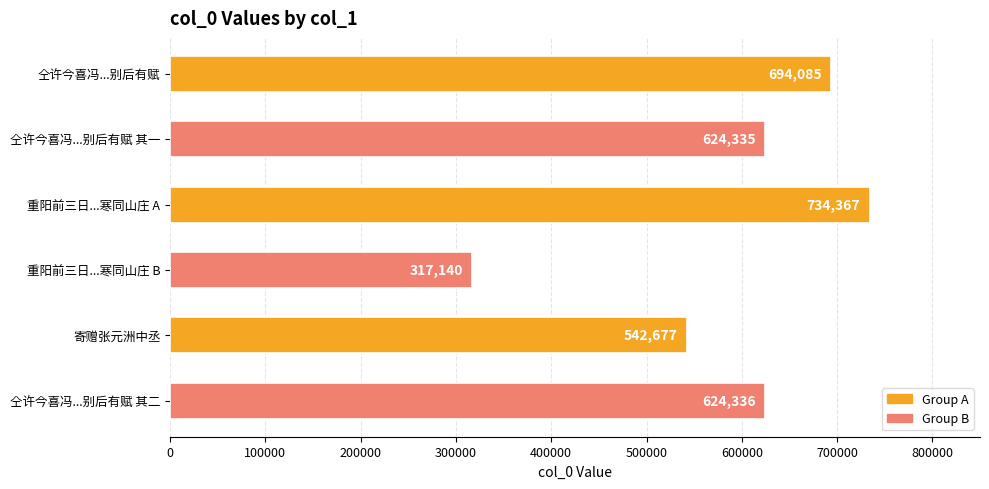

Count the number of categories in the chart.

6